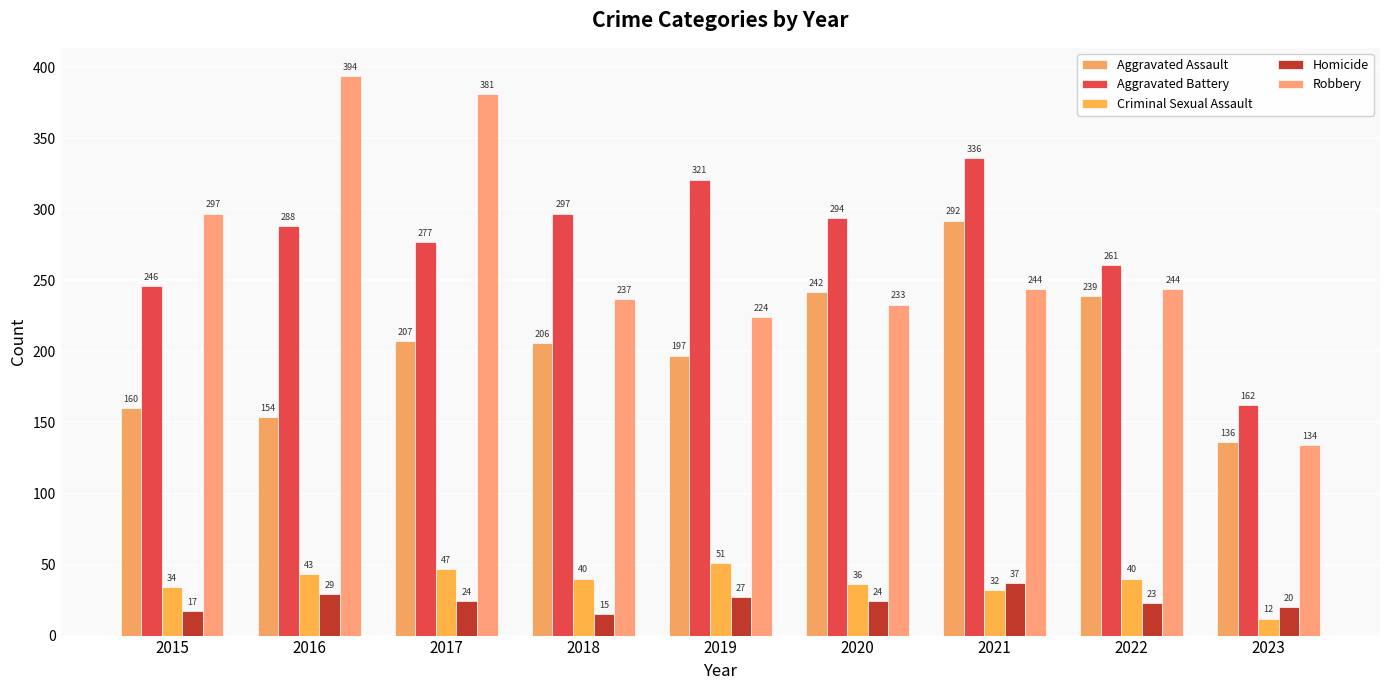

Is the value of Criminal Sexual Assault at 2019 greater than the value of Aggravated Assault at 2020?

No